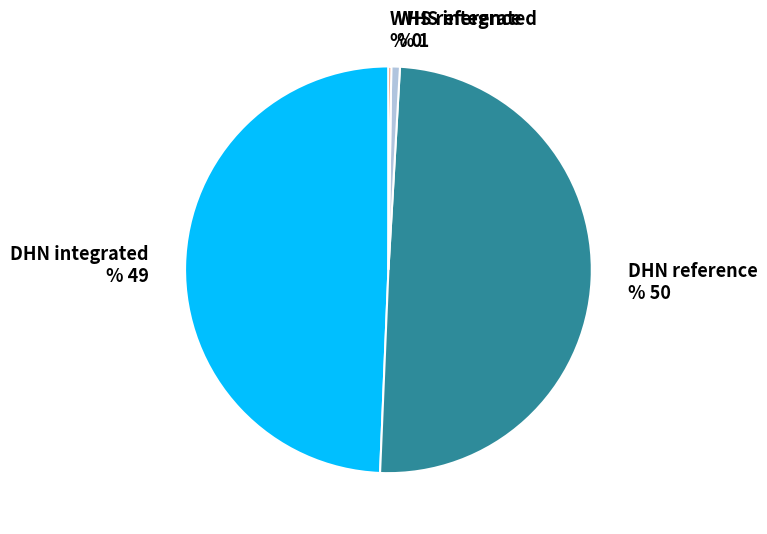

Is it true that DHN integrated % 49 is 39% of the pie?

False